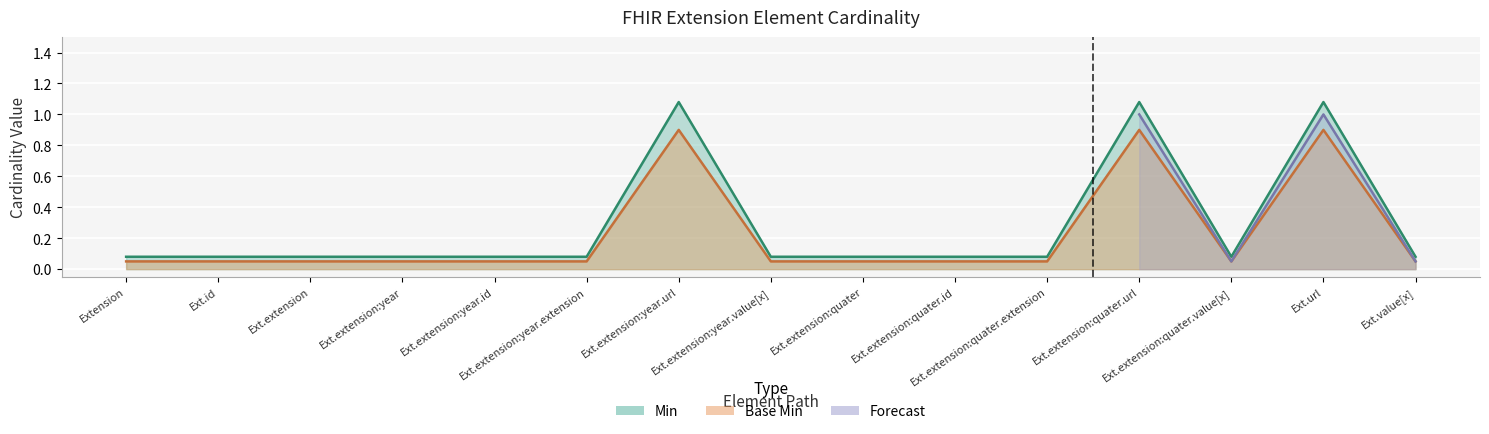

Is it true that Min equals 0.1 at Ext.extension:year.id?

True